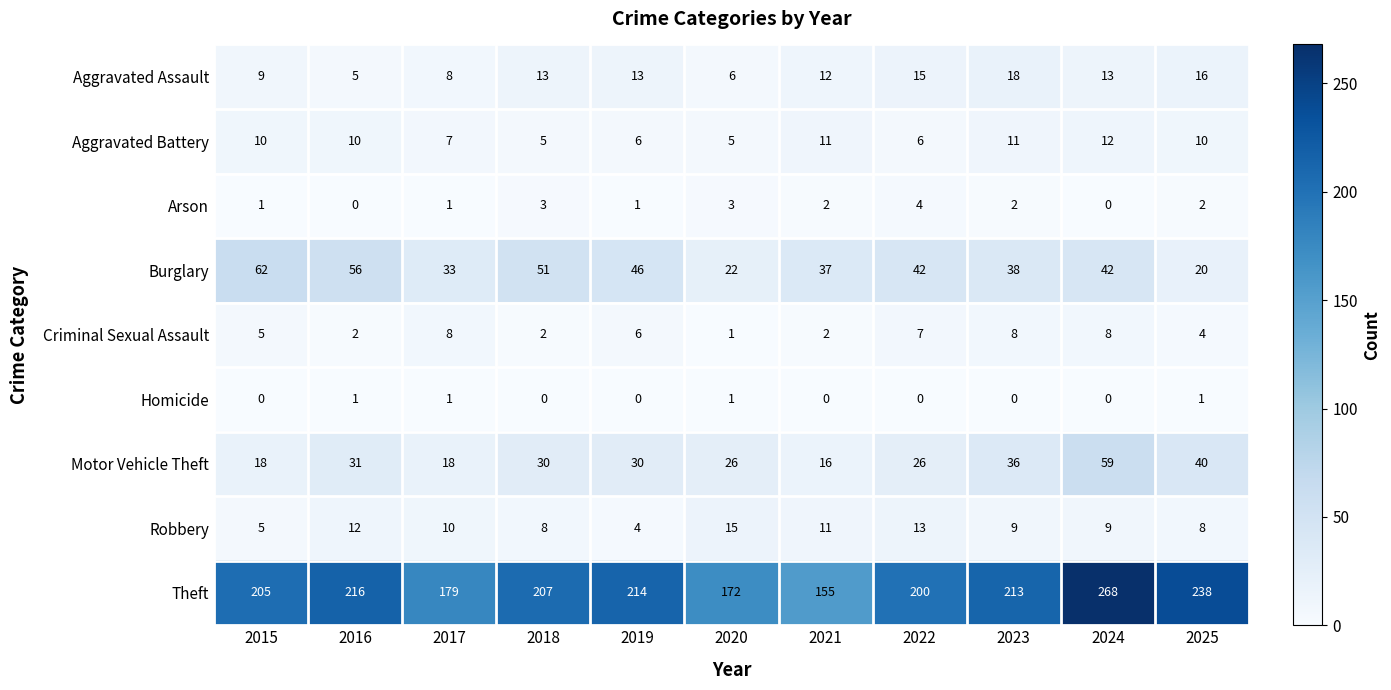

The Criminal Sexual Assault series shows 11 at 2019. True or false?

False